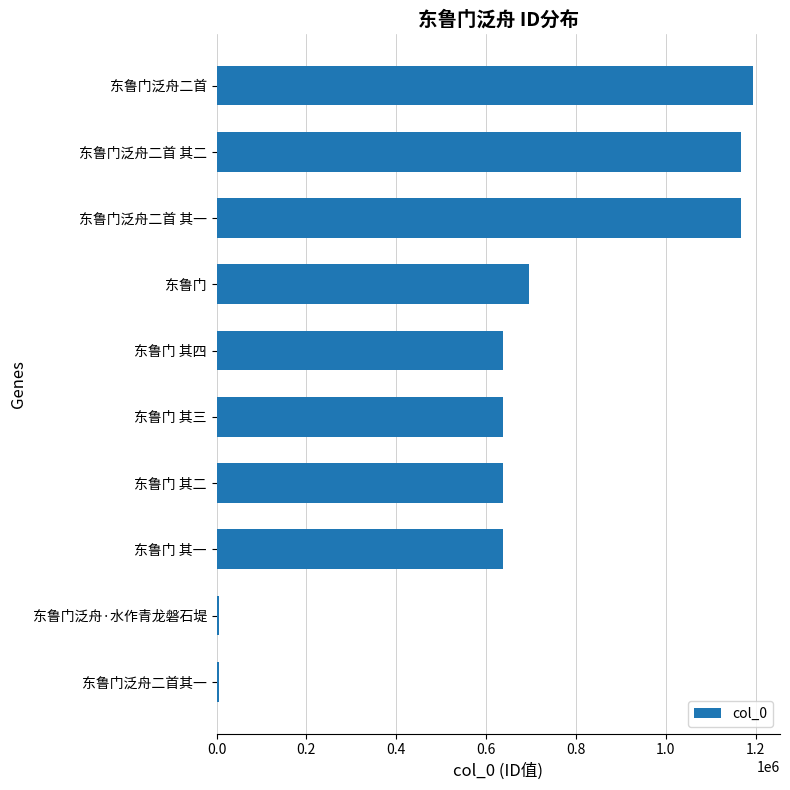

True or false: the data shows 462468 at 东鲁门泛舟二首 其一.

False